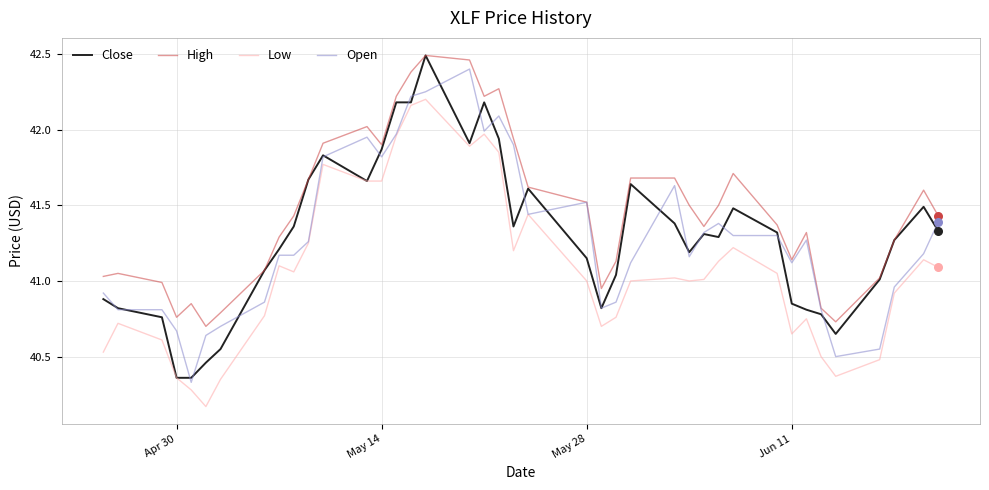

Is it true that High equals 19.1 at May 14?

False